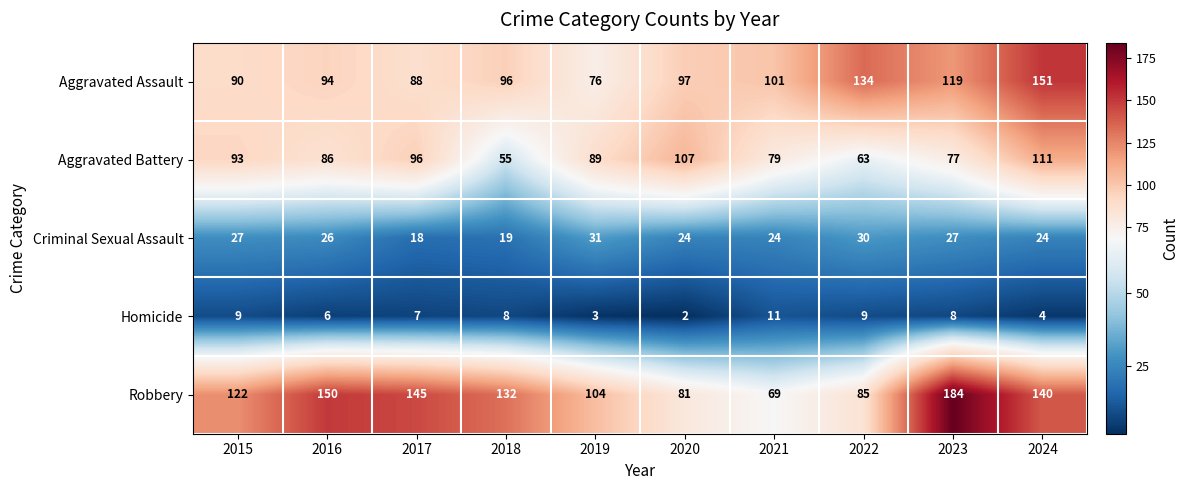

At which label is Aggravated Battery closest to 83?

2016